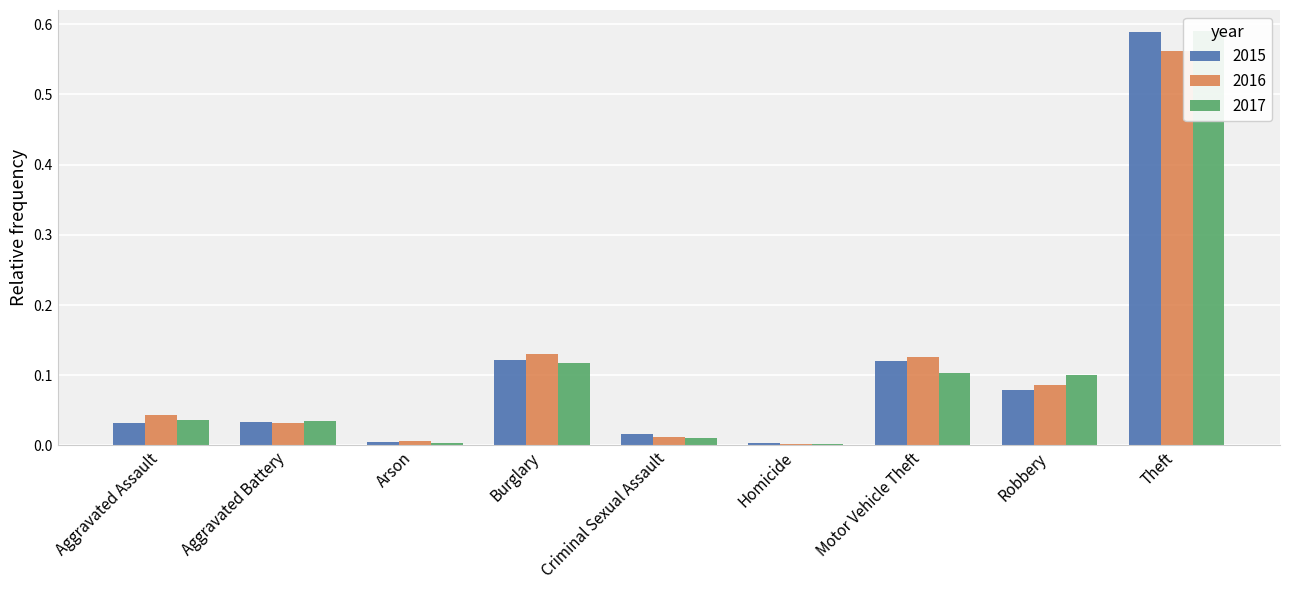

What is the label of the 8th bar from the left?

Robbery